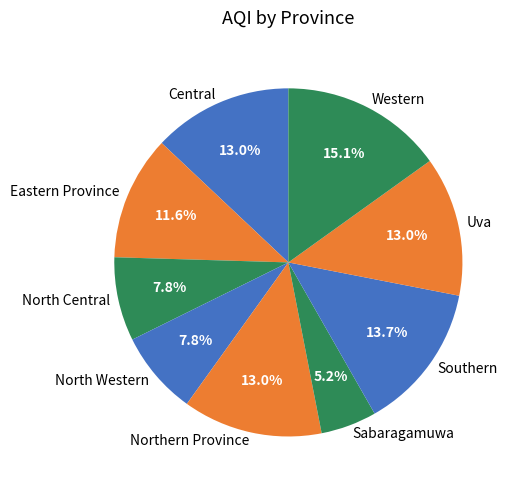

Which category has the biggest portion of the pie?

Western